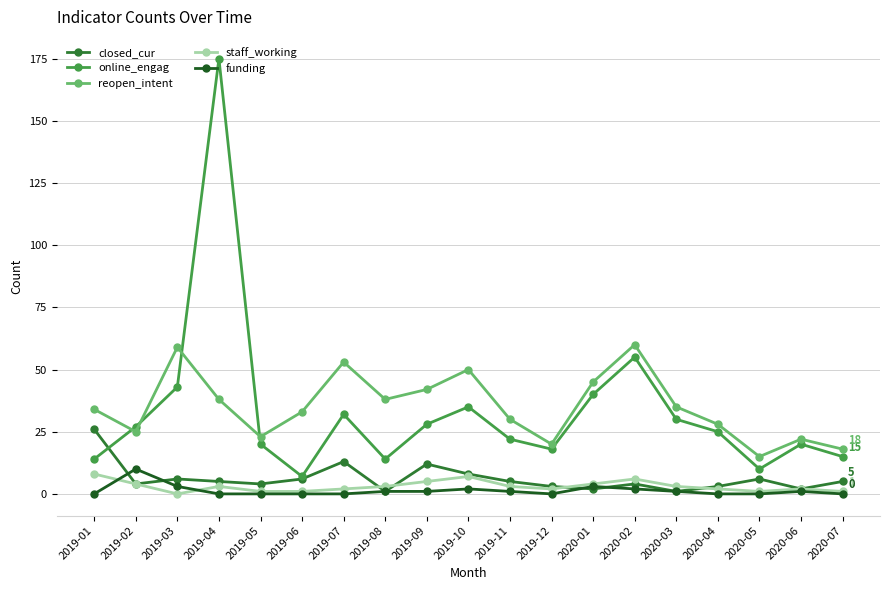

What is the maximum value for funding?

10